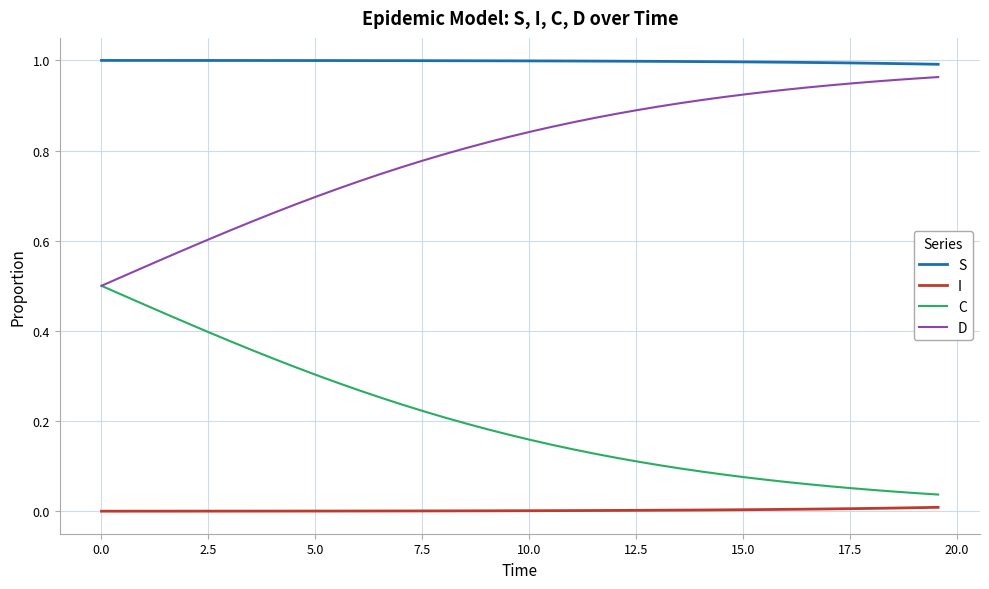

Which series has the largest total across all categories?

S